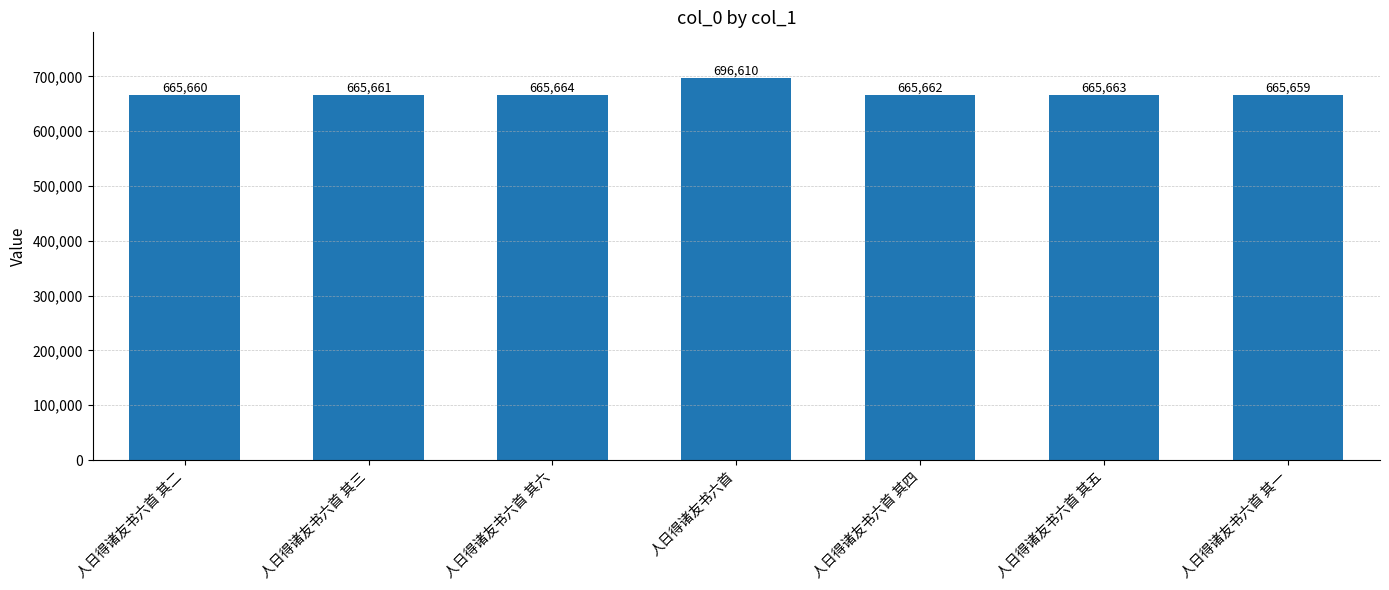

Is it true that the value at 人日得诸友书六首 其五 is 665663?

True